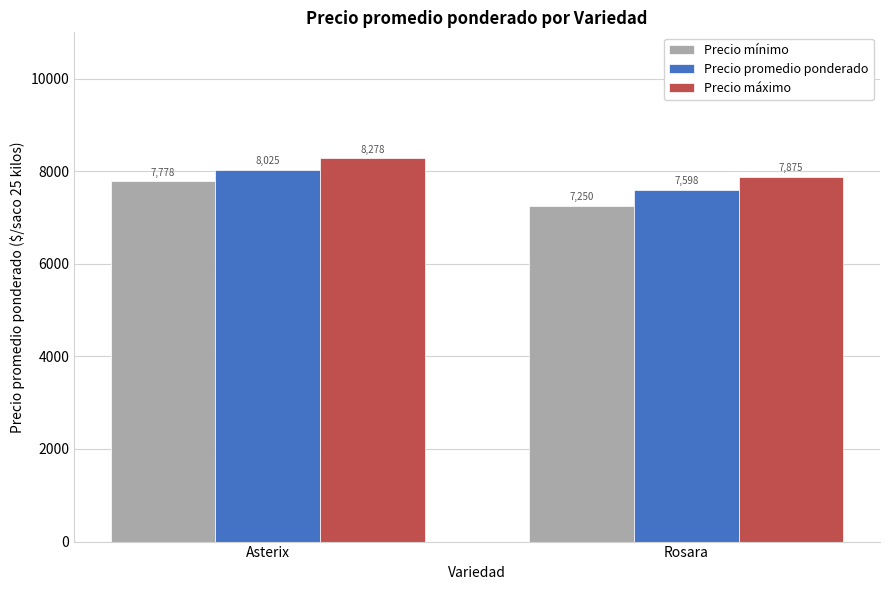

What is the sum of the Precio mínimo values at Rosara and Asterix?

15028